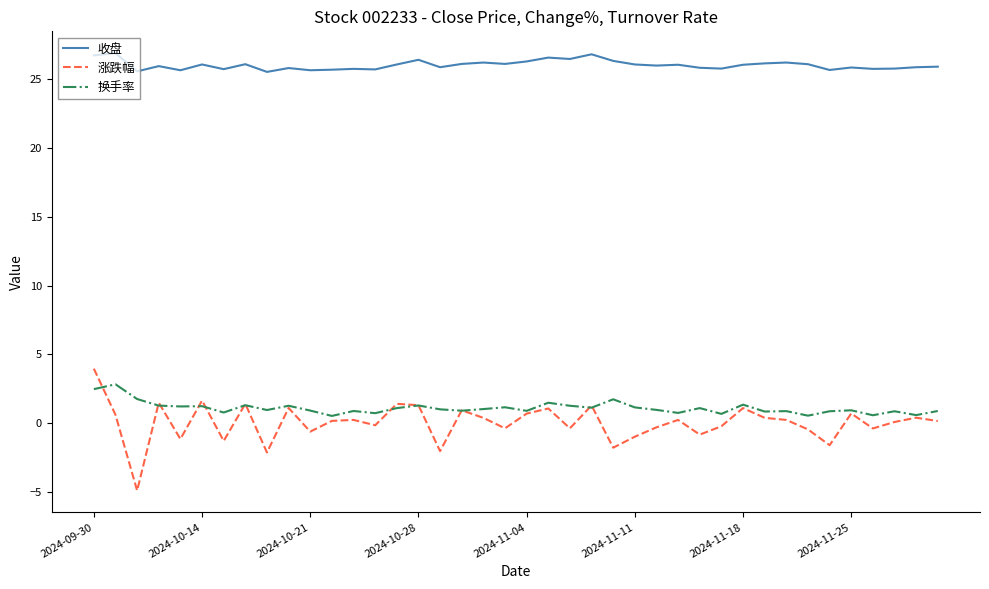

What is the greatest value displayed?

26.9